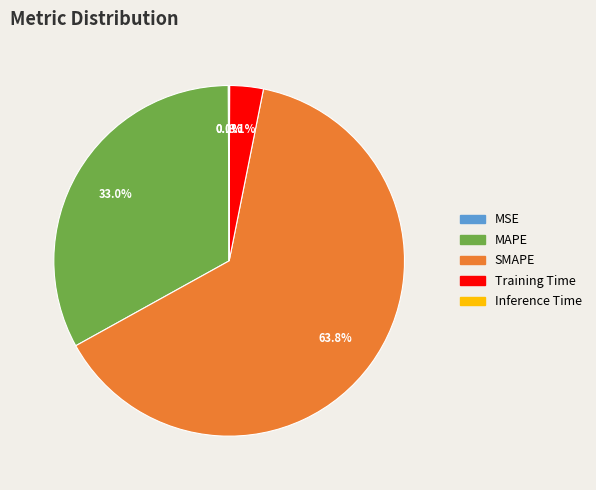

Is there a majority slice in this chart?

Yes